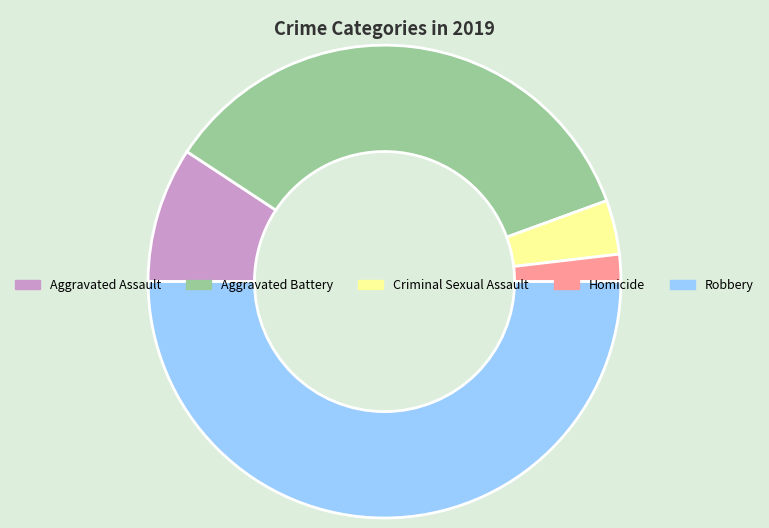

What is the ratio of the value at Robbery to the value at Aggravated Assault?

5.4